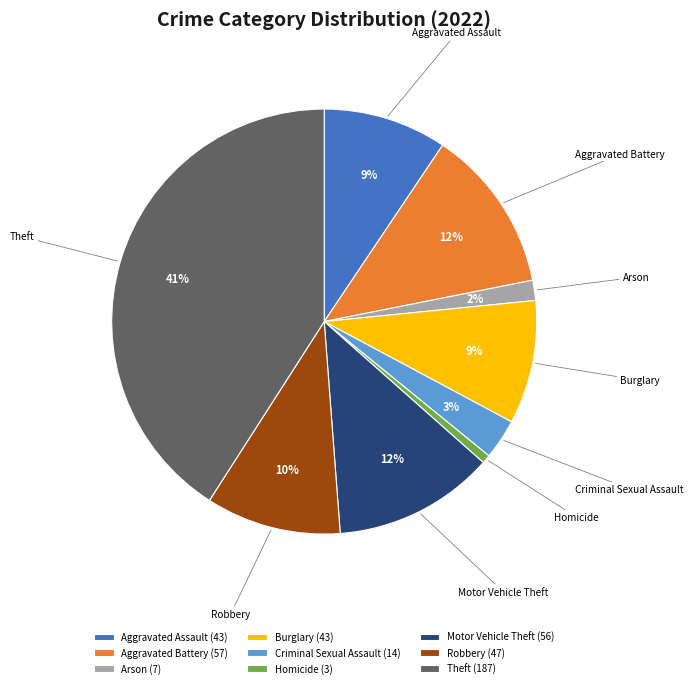

Is the sum of Burglary and Homicide greater than half?

No